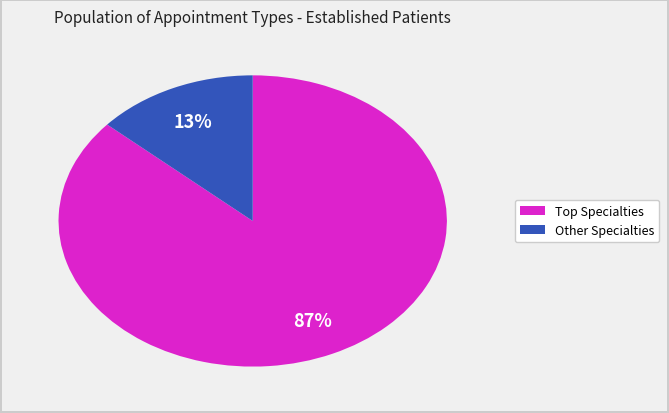

Is there any slice that represents more than half of the pie?

Yes